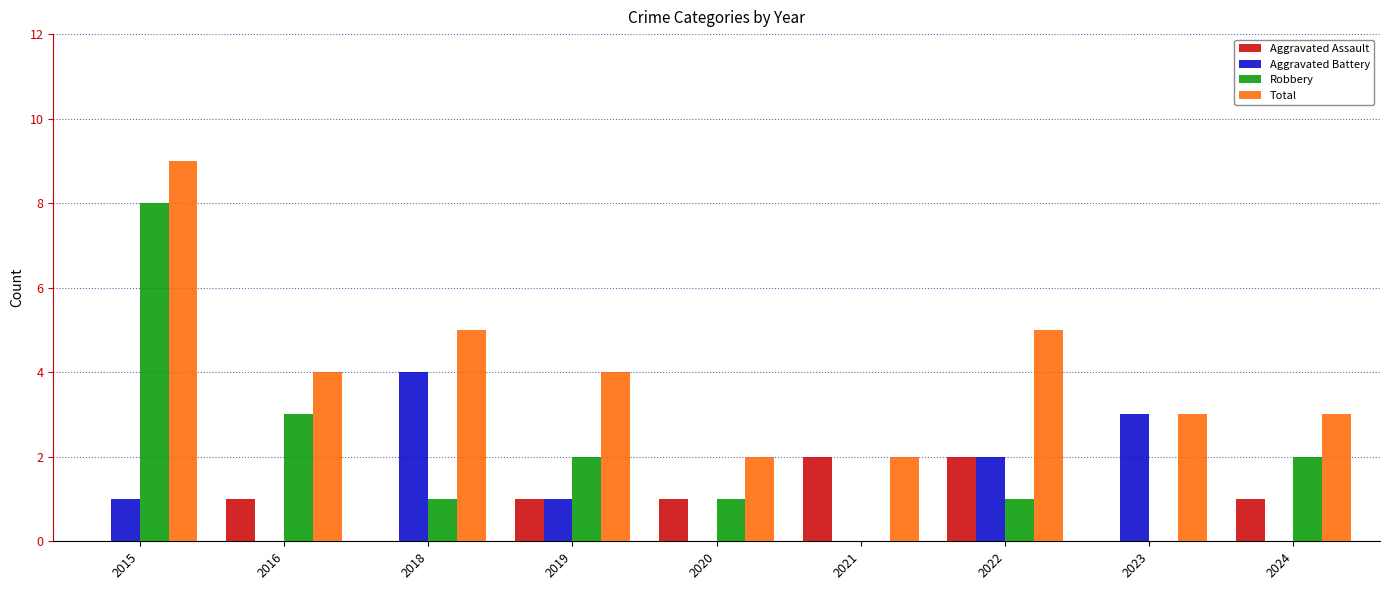

What is the total value across all series at 2018?

10